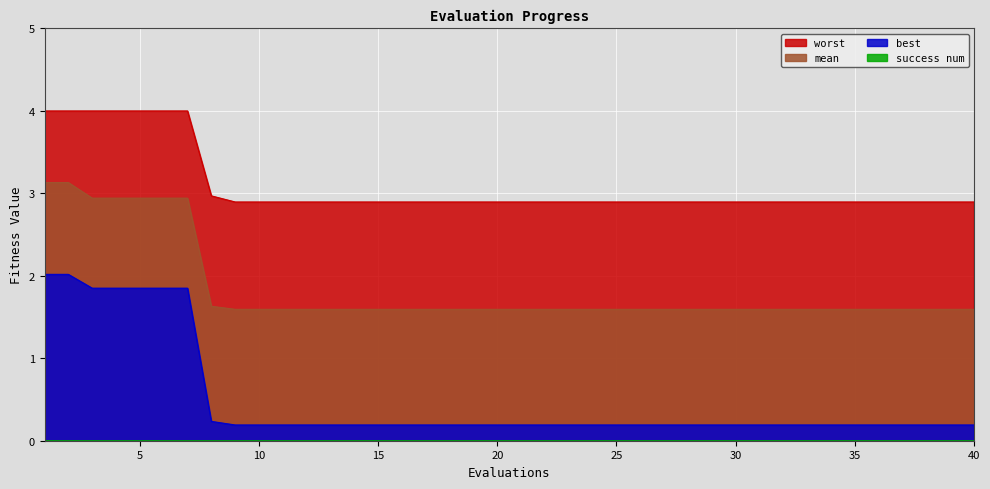

True or false: best has more than 1 interior local peaks.

False